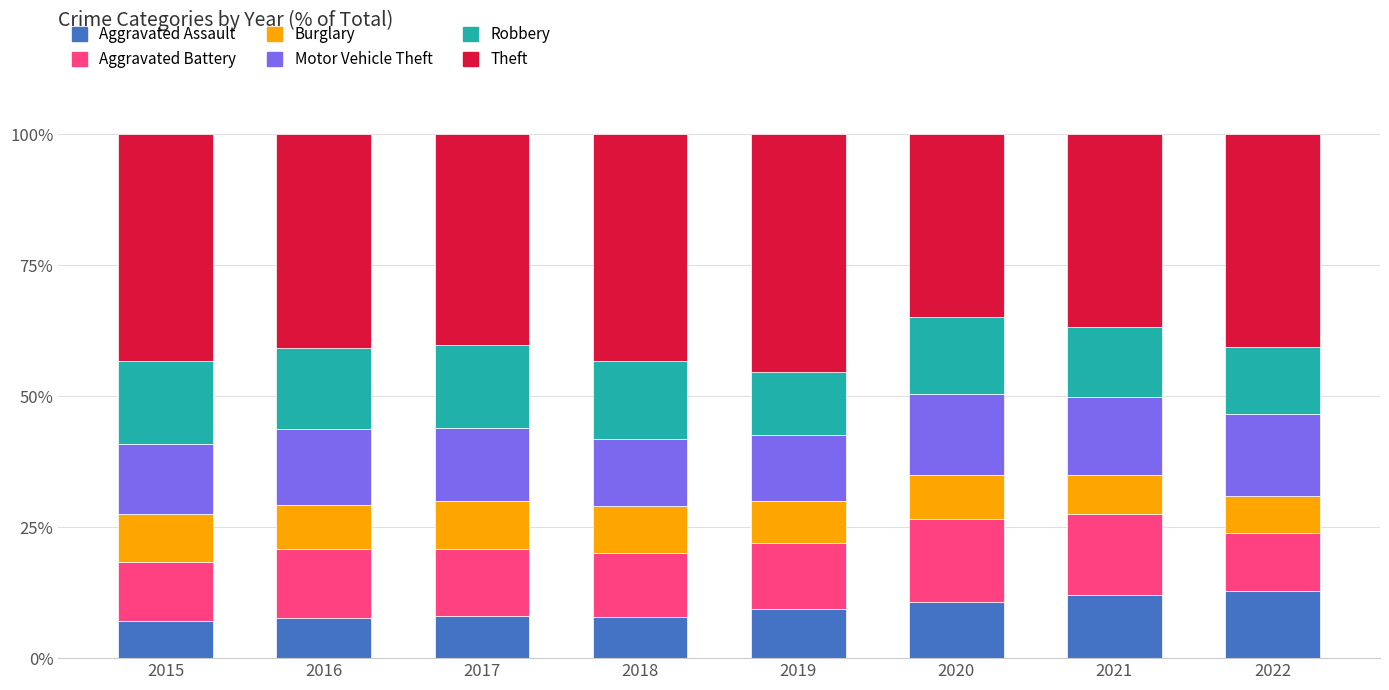

What is the total value across all series at 2022?

100.0